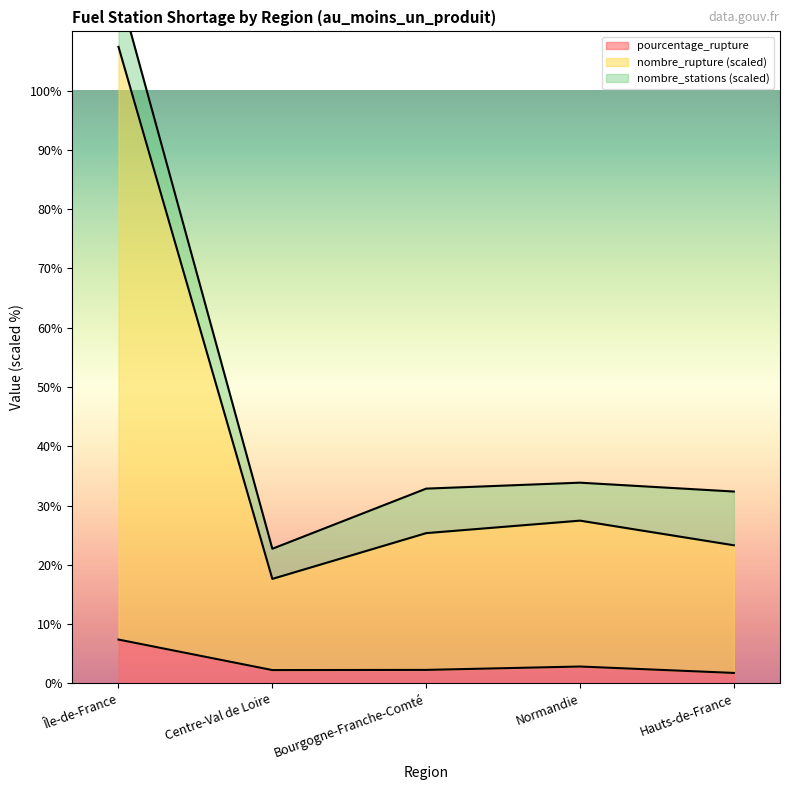

The value of nombre_rupture at Hauts-de-France is 36.1. True or false?

False